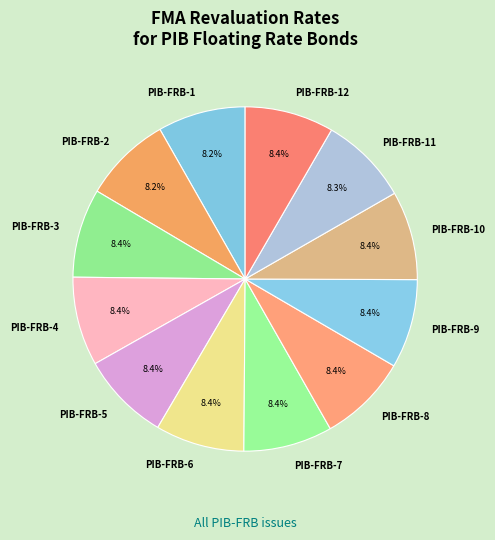

What is the ratio of the value at PIB-FRB-9 to the value at PIB-FRB-6?

1.0